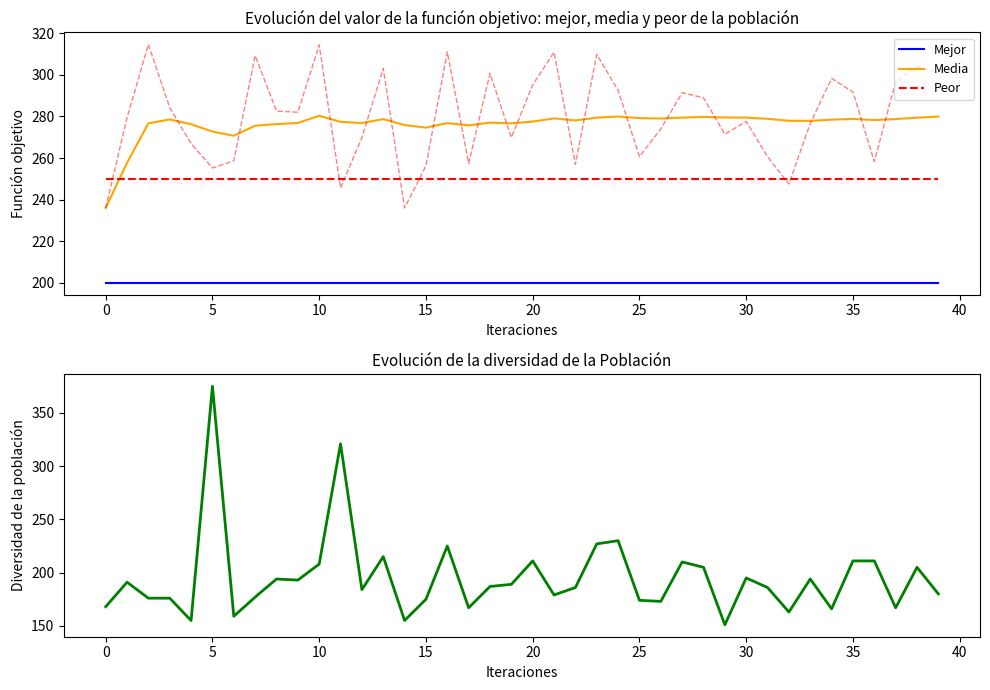

What is the difference between the second highest and minimum values in the Timestamp series?

170.0